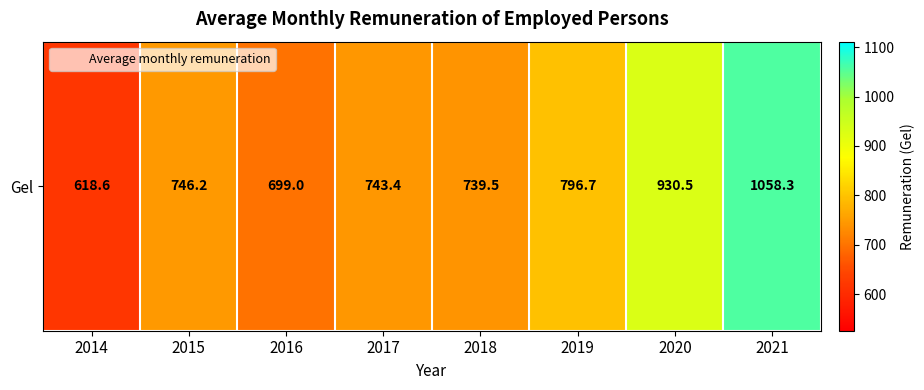

Reading right to left, list all the values displayed in this chart.

1058.3	930.5	796.7	739.5	743.4	699.0	746.2	618.6